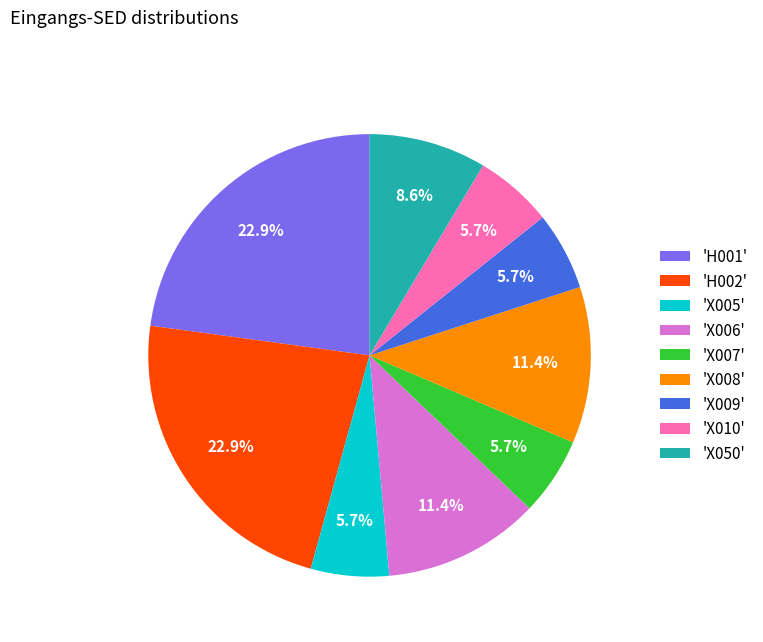

Is there any slice that represents more than half of the pie?

No